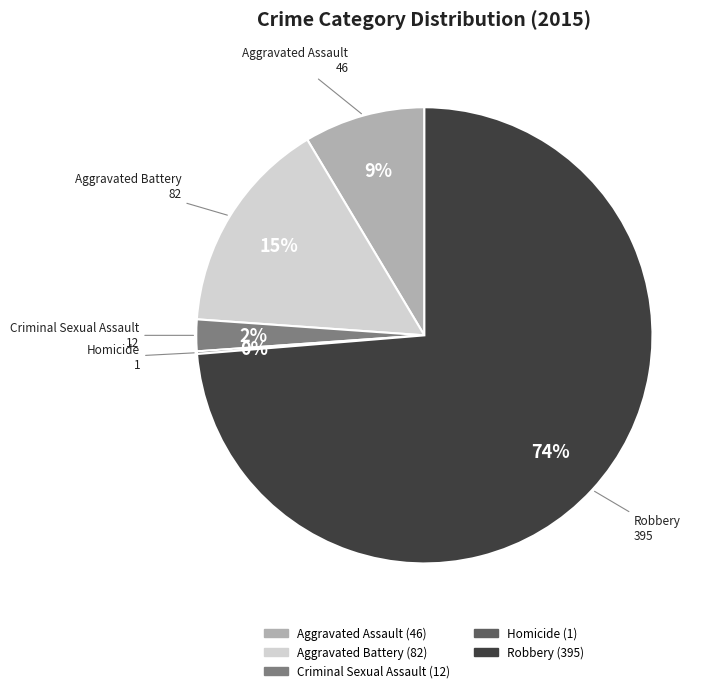

Is there any slice that represents more than half of the pie?

Yes